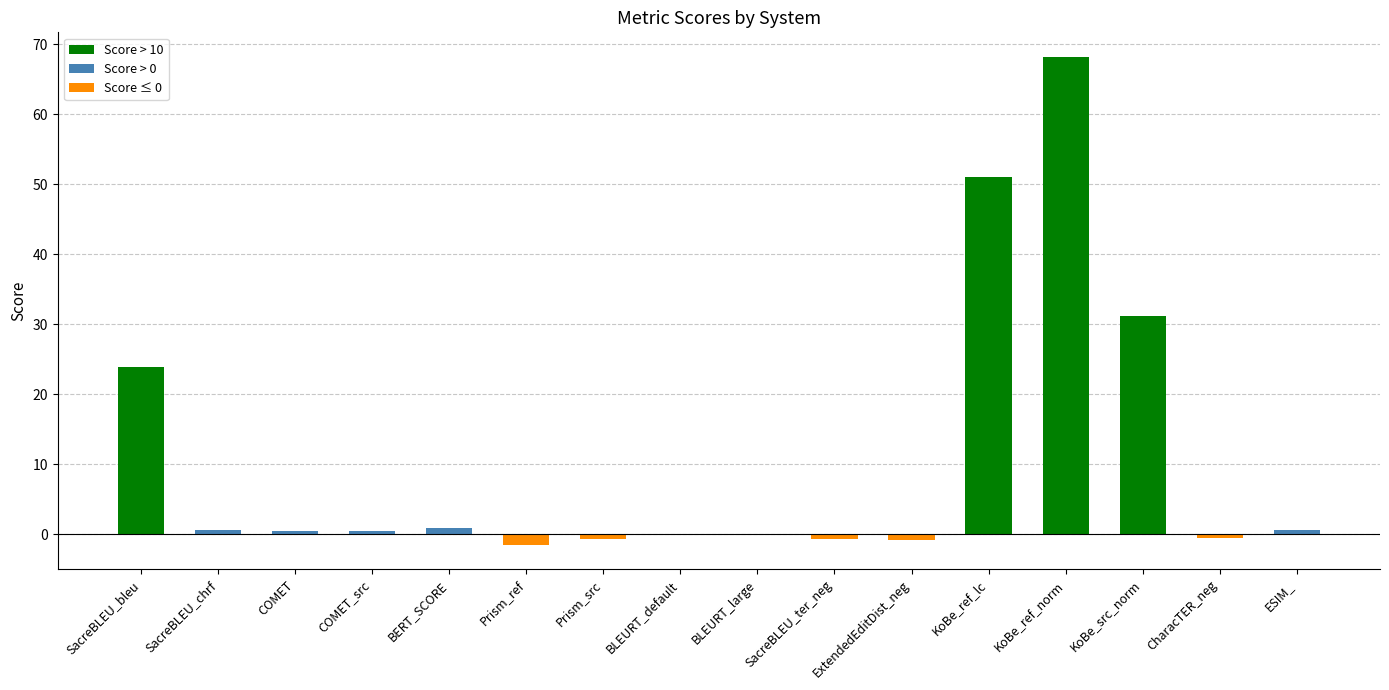

What is the sum of all values?

172.8